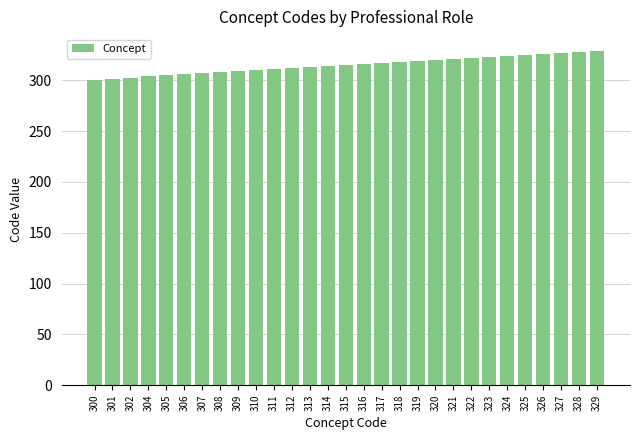

The value at 313 is 313. True or false?

True